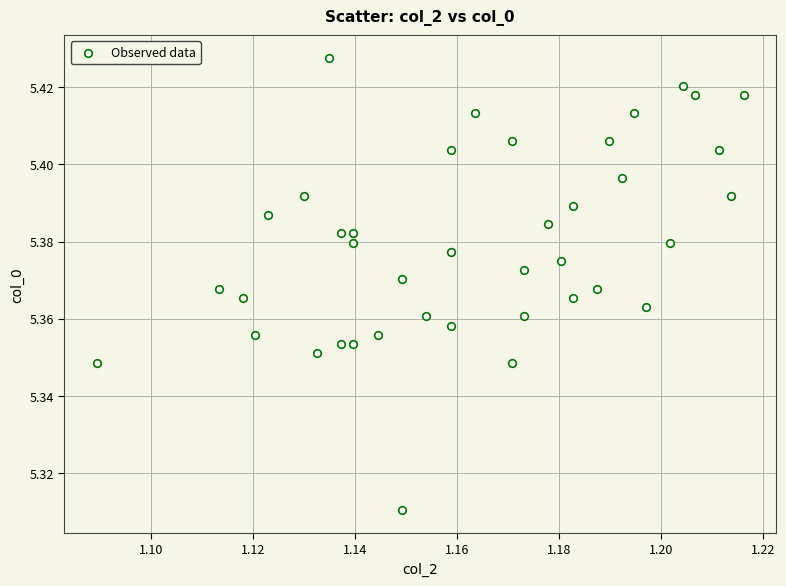

How many data points are displayed?

40